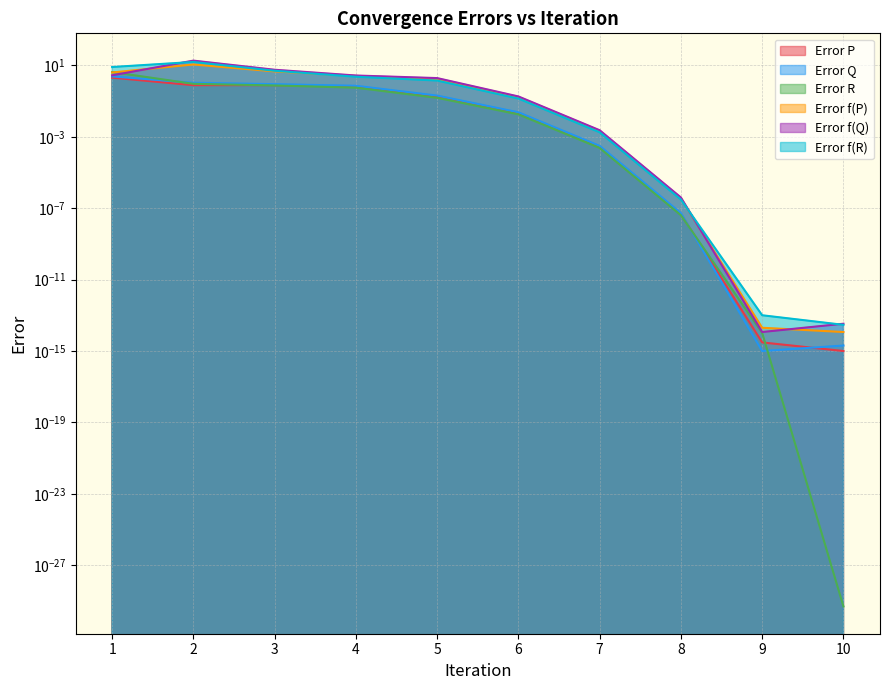

Which series changed the most between 3 and 10?

Error f(Q)